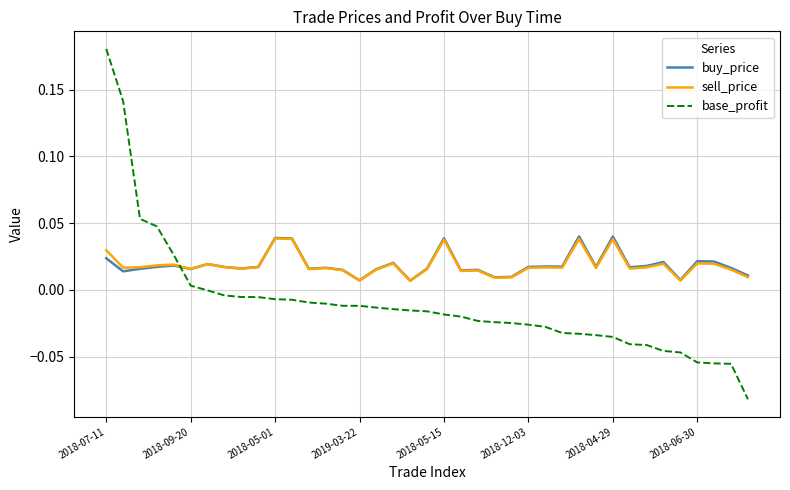

Is this an area chart (filled region under the line)?

No